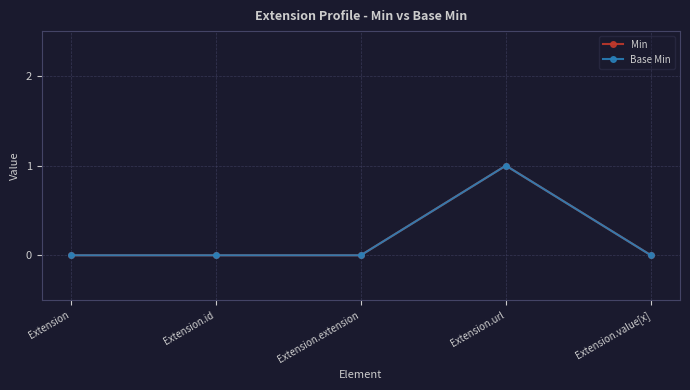

True or false: Base Min and Min intersect in this chart.

False